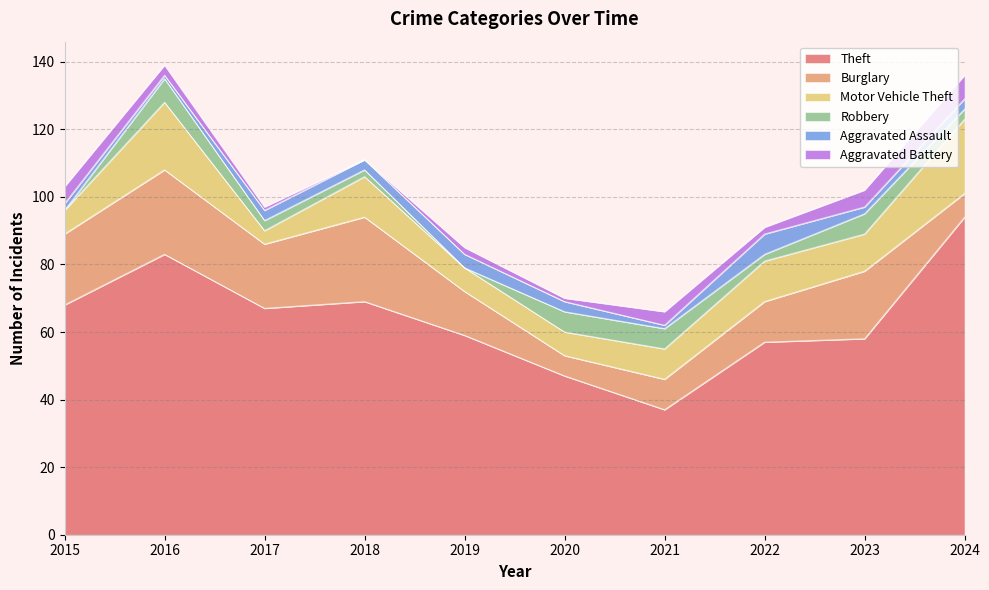

Which has a higher value, 2020 or 2018?

2018